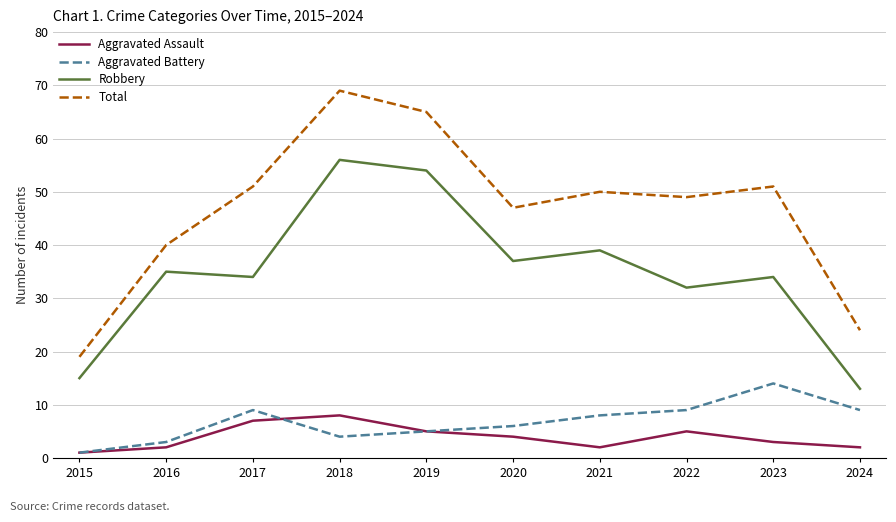

What is the smallest value displayed?

1